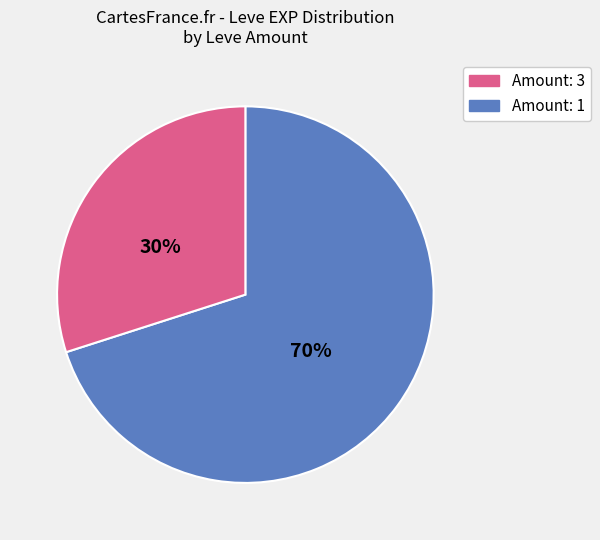

To the nearest percent, what is the average slice percentage?

50%